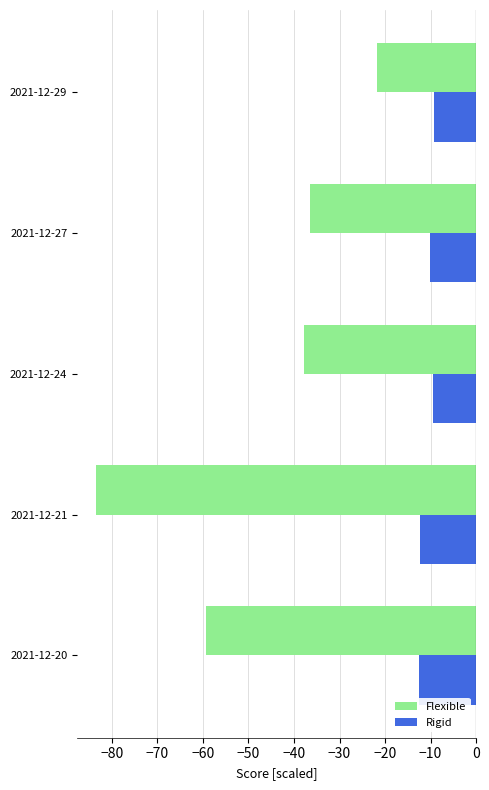

List the series in order of their overall mean, highest first.

Rigid, Flexible